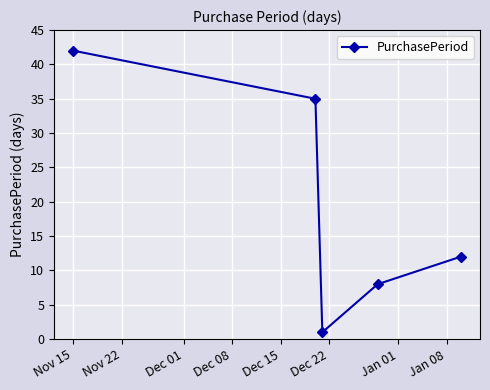

What is the sum of all values?

98